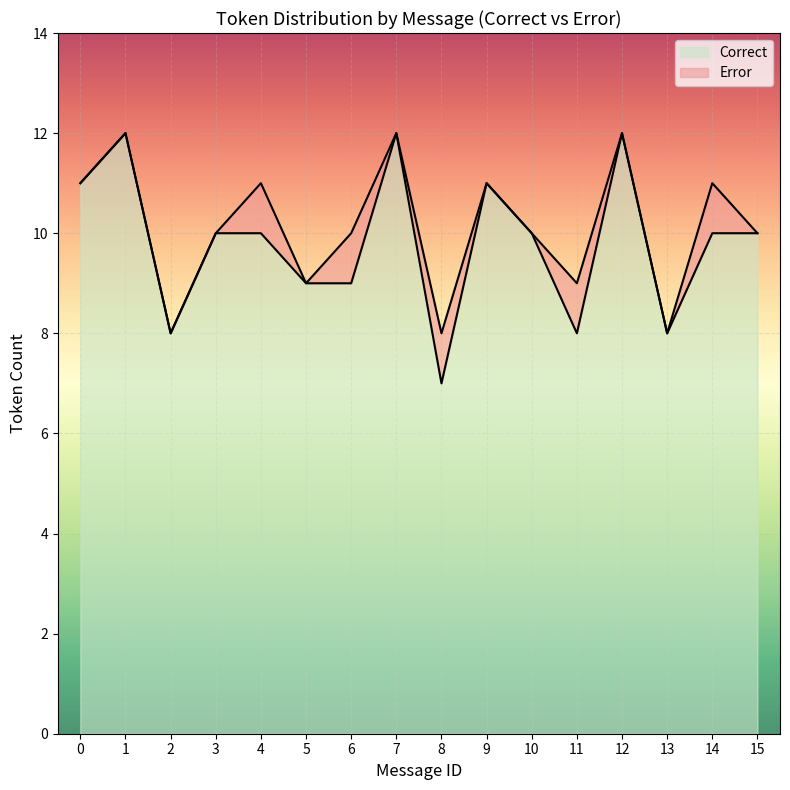

What is the difference between the maximum and minimum values in the Correct series?

5